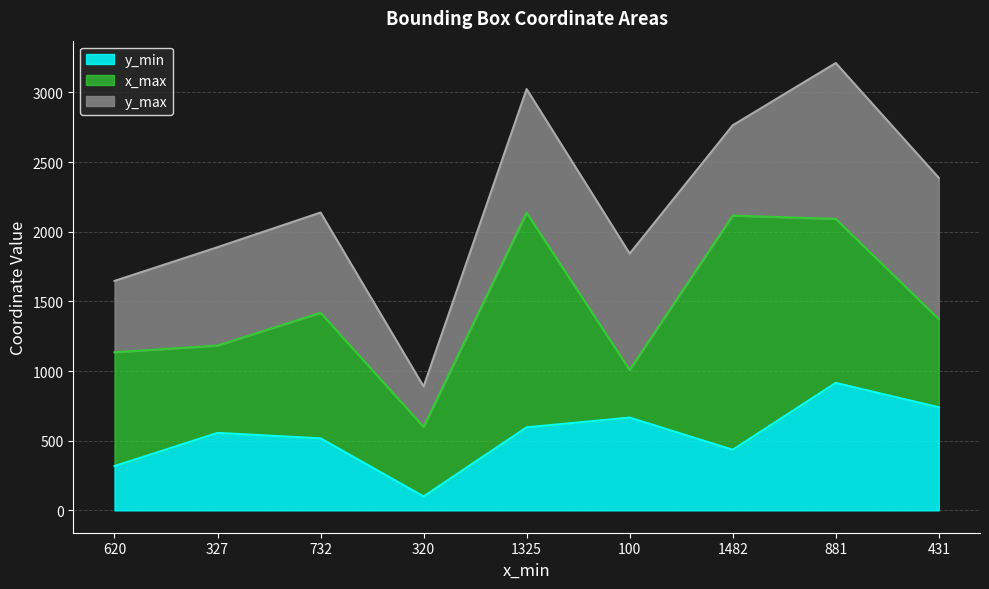

Which series has the widest spread of values?

x_max